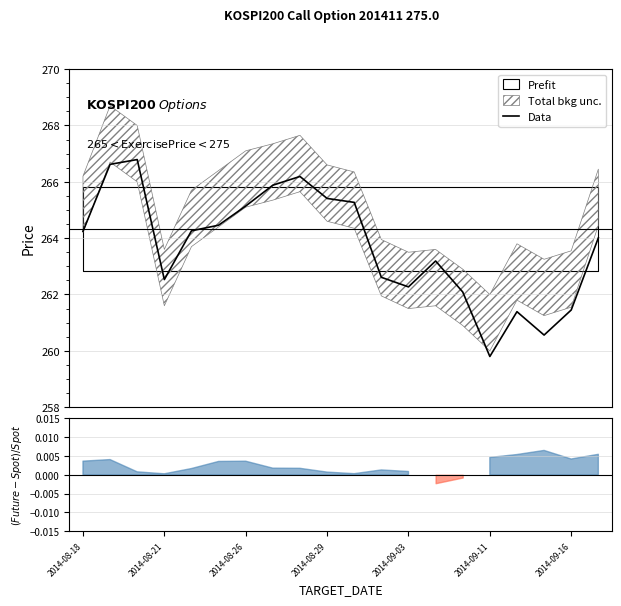

What is the lowest value of the Data series?

259.8